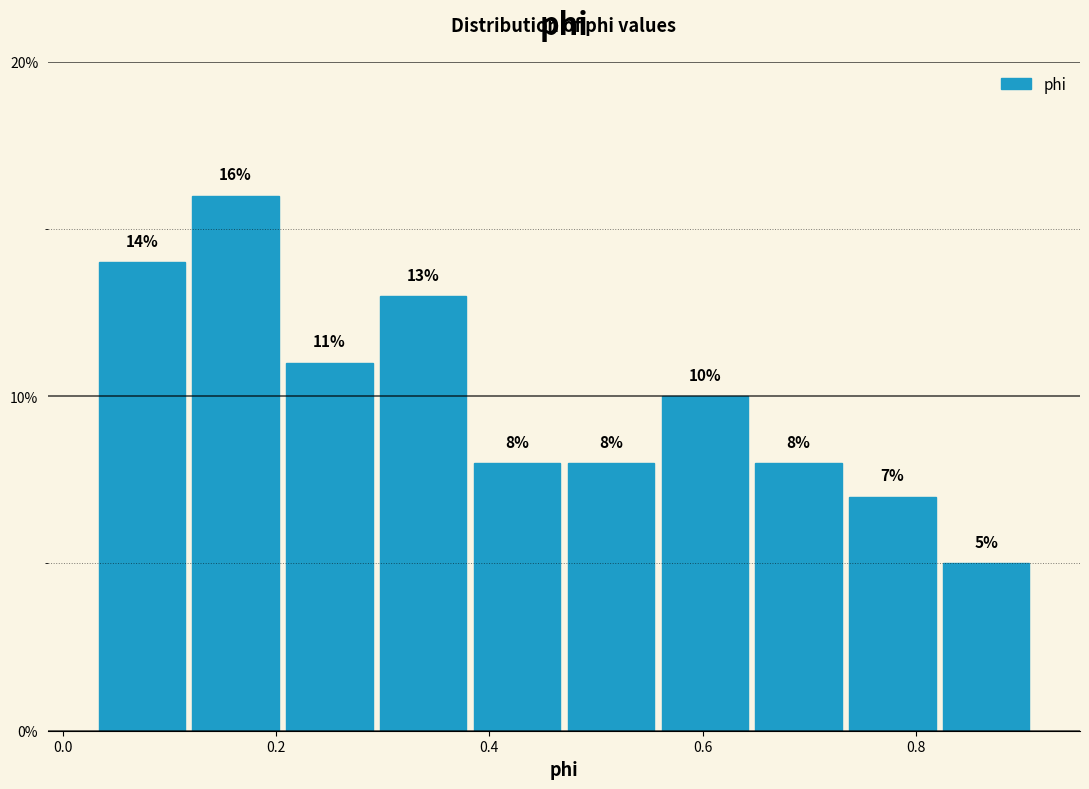

How tall is the bar that spans 0.382 to 0.470 on the x-axis? The bar edges are not printed on the chart, so give them approximately, as read against the axis.

8